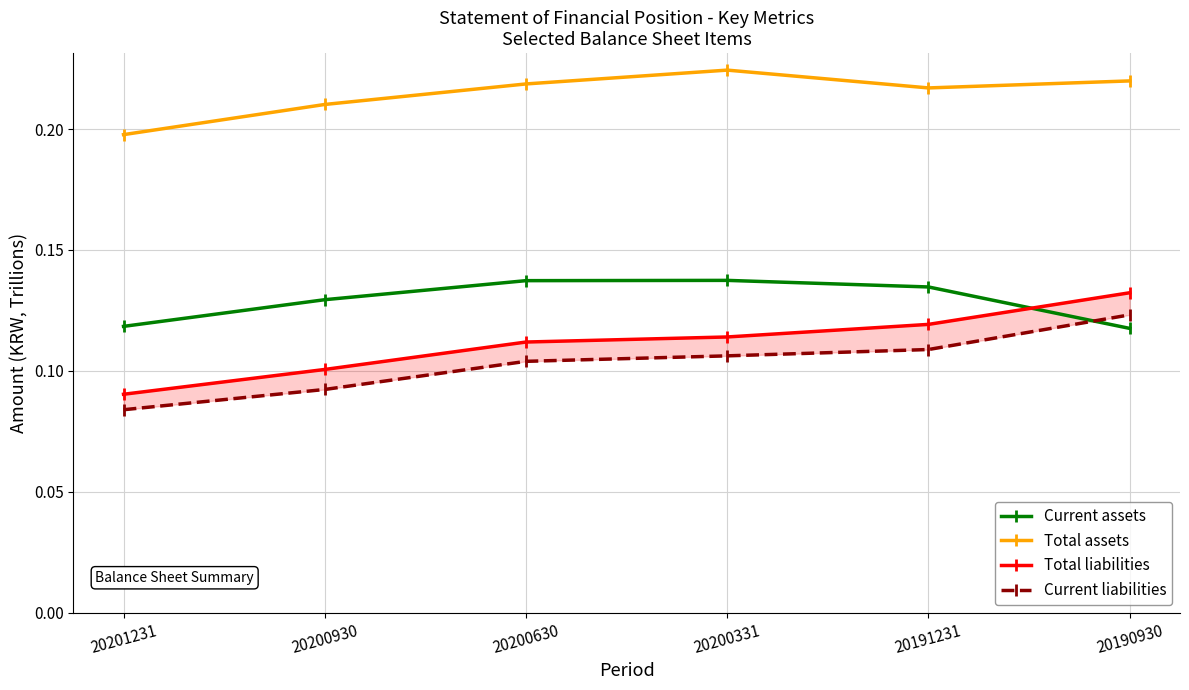

Read the Total assets value at 20191231.

0.2